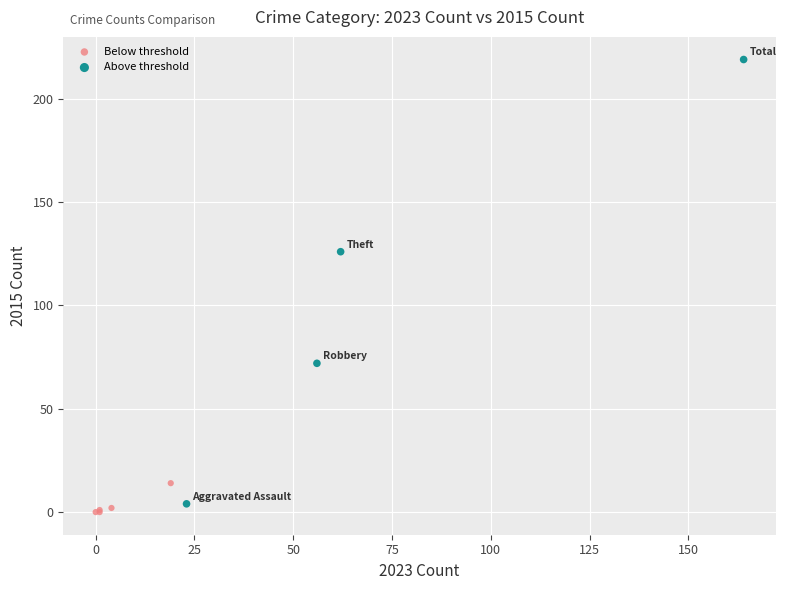

Which series reaches the minimum Y coordinate?

Below threshold